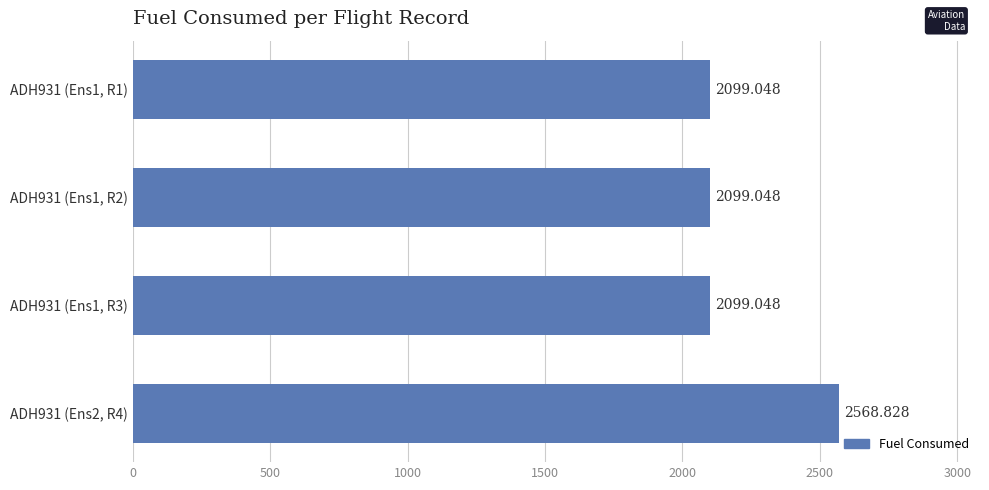

Approximately how many times larger is the value at ADH931 (Ens2, R4) compared to ADH931 (Ens1, R2)?

1.2